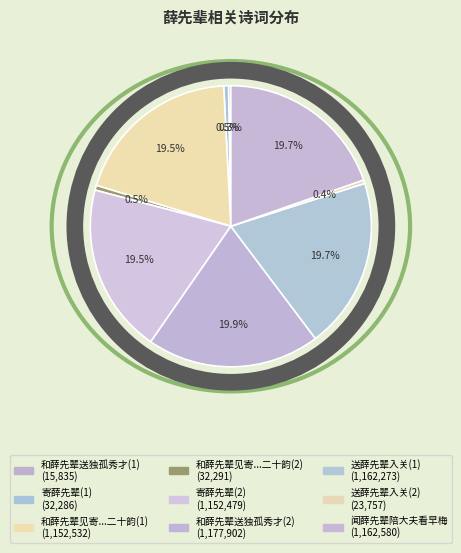

True or false: 和薛先辈送独孤秀才上都赴嘉会得青字 accounts for 20% of the total.

True